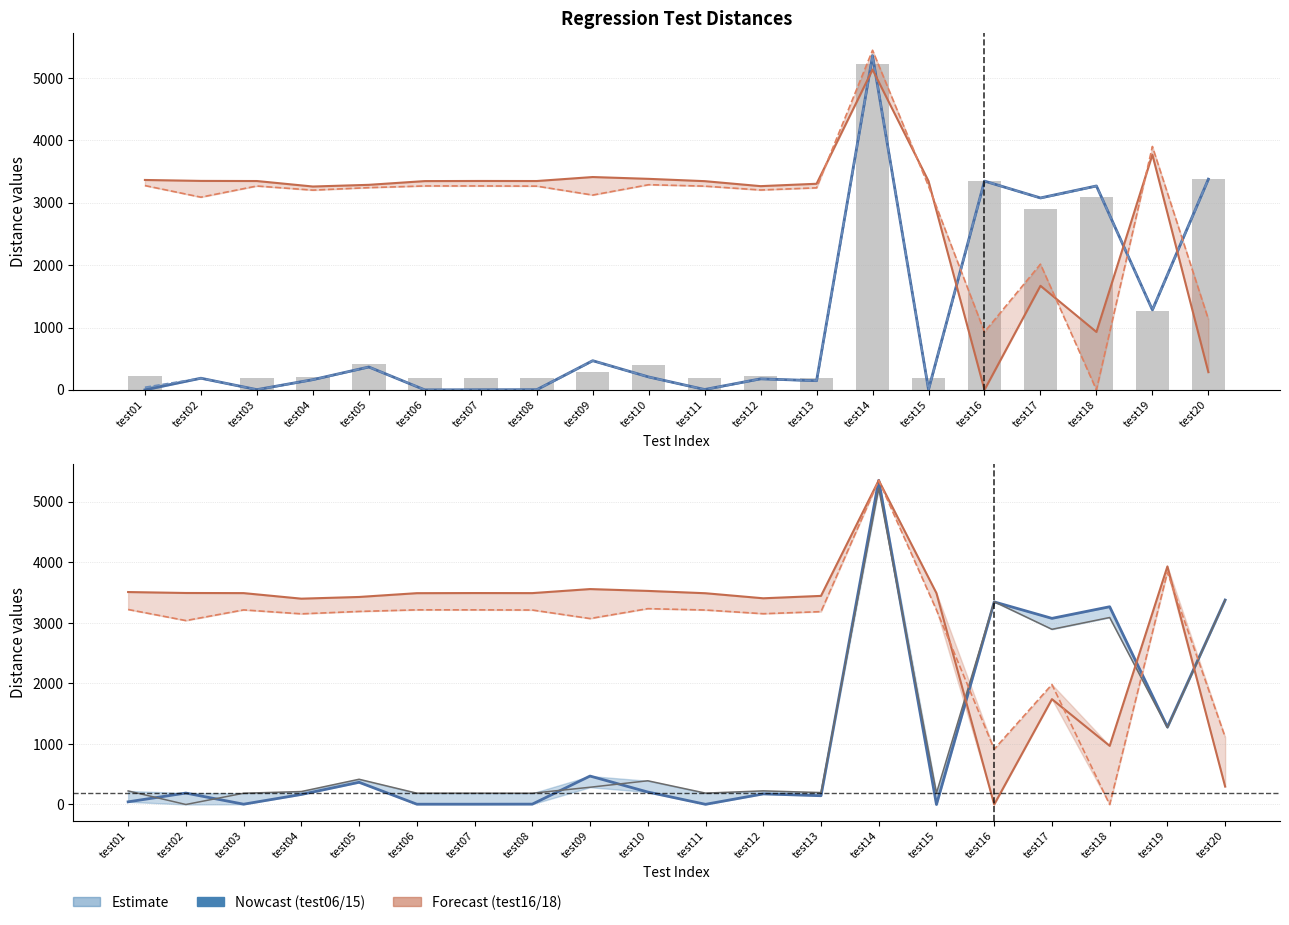

Which category has the lowest value in the test18 series?

test18